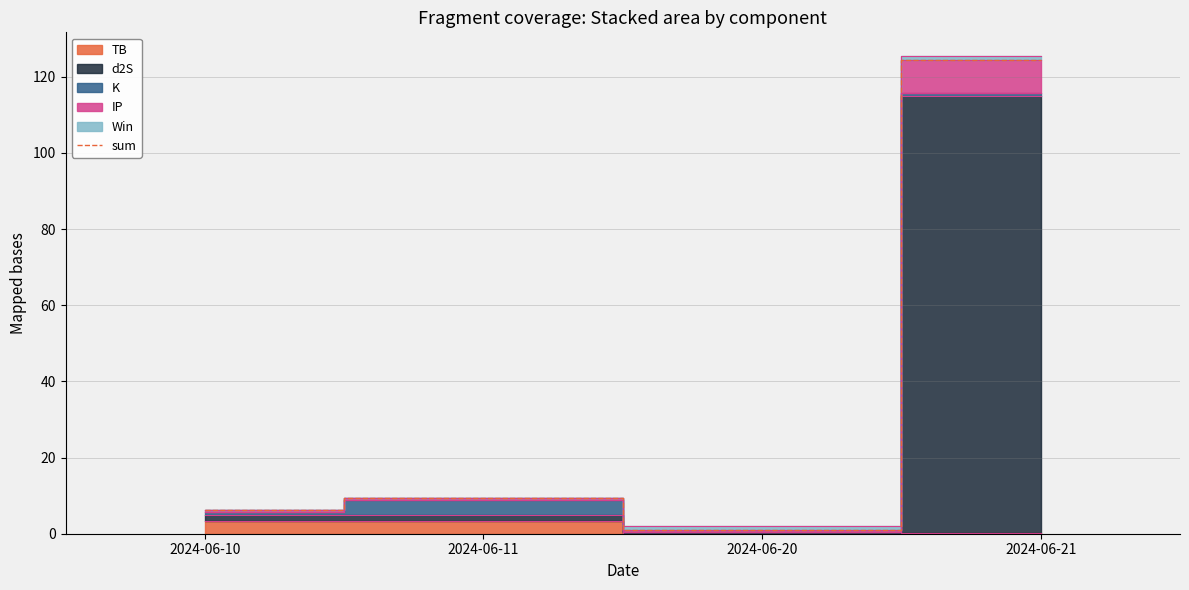

What is the value of the 1st point from the left?

6.2